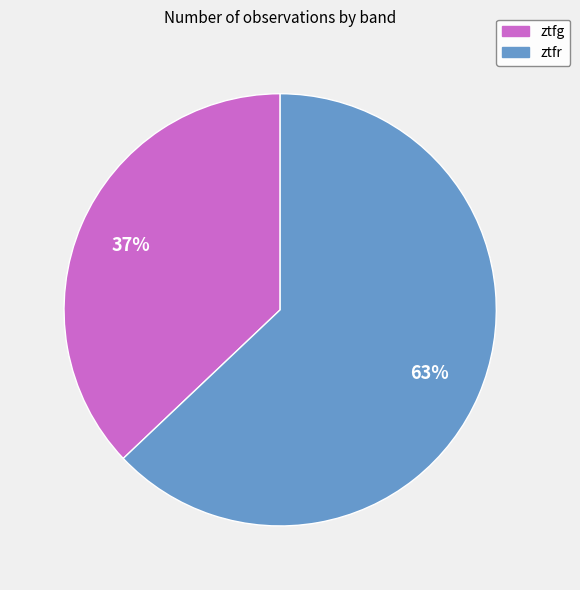

Is it true that ztfg is 37% of the pie?

True